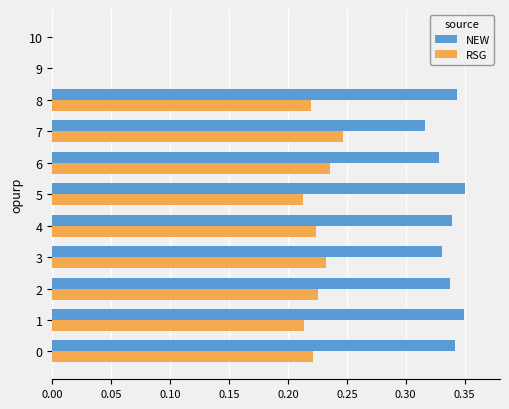

The value of RSG at 10 is 0.0. True or false?

True